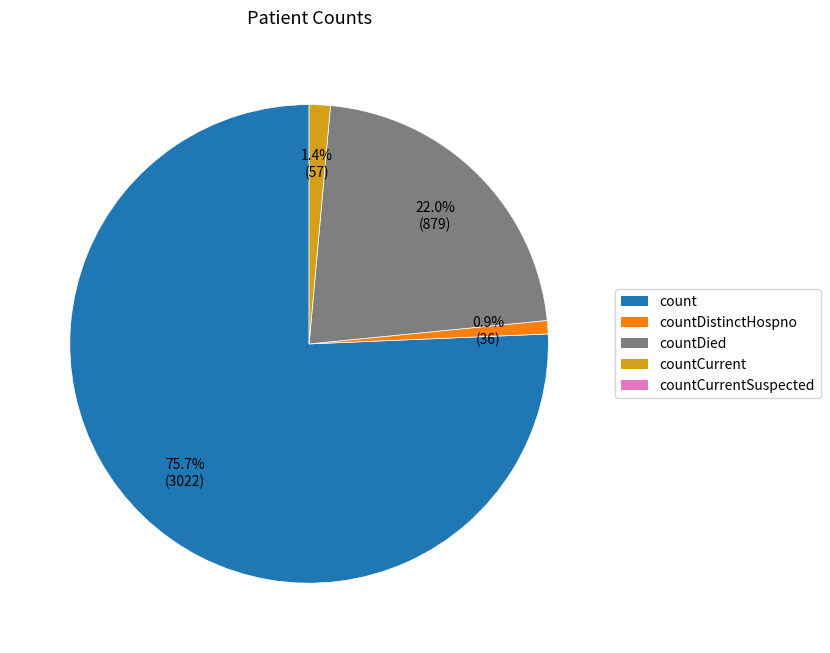

Is there a majority slice in this chart?

Yes